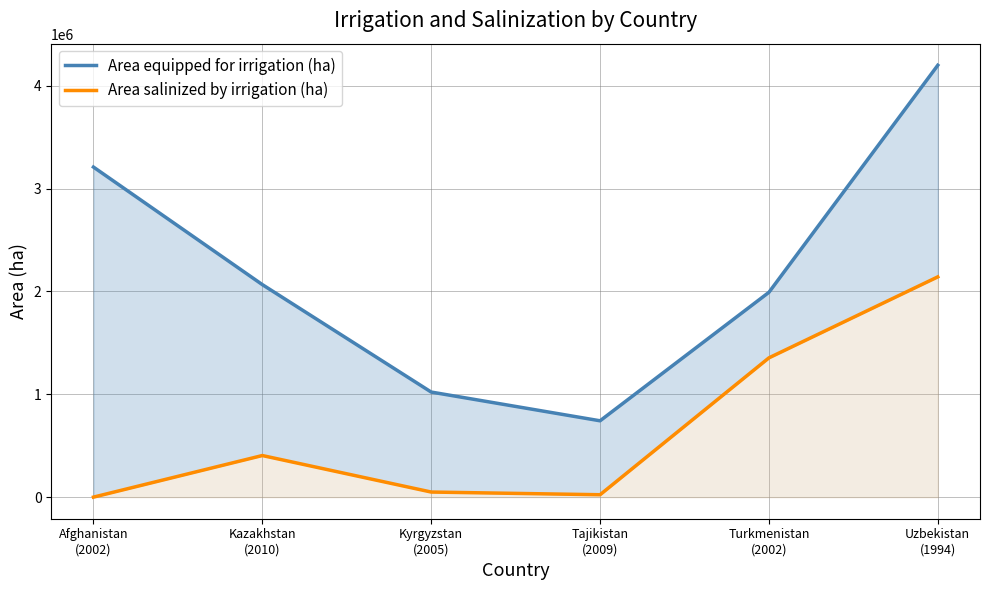

Reading left to right, what are all the values shown in this chart?

Area equipped for irrigation (ha): 3208480	2065900	1021400	742051	1990800	4198000
Area salinized by irrigation (ha): 0	404300	49503	23235	1353744	2141000